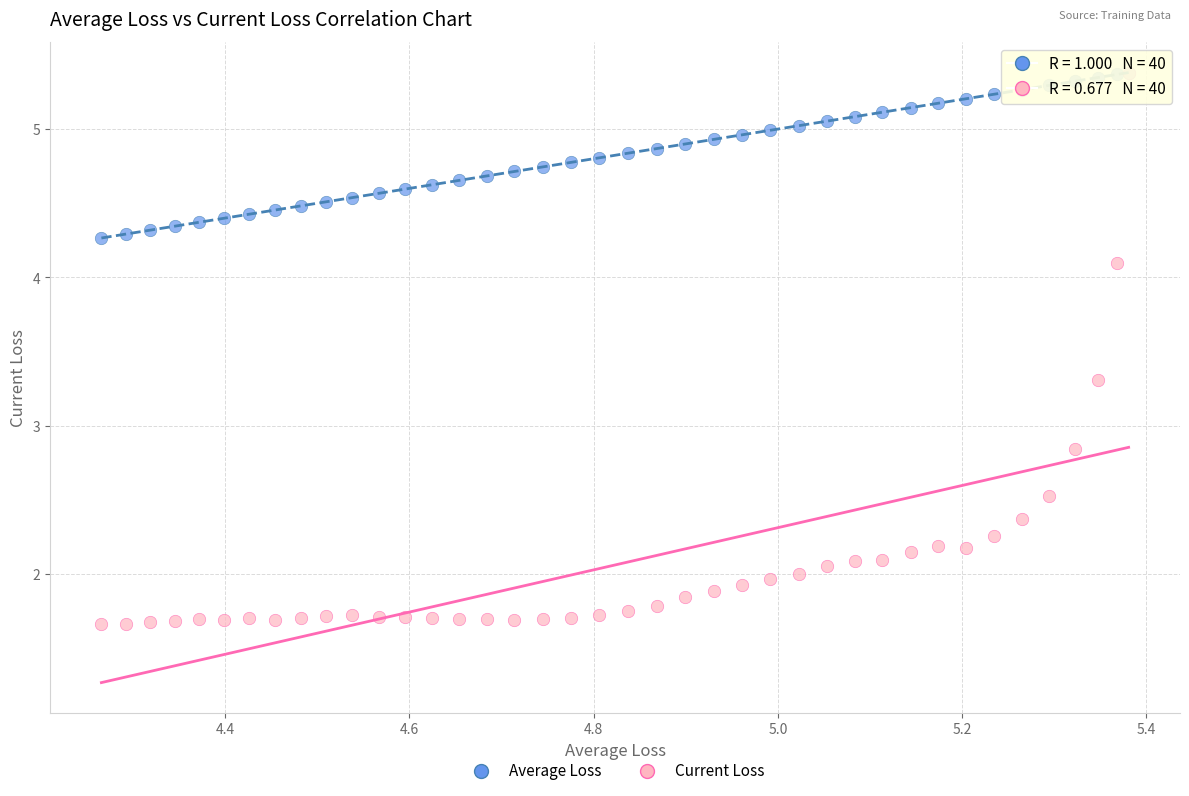

Which series contains the lowest Y value?

Current Loss